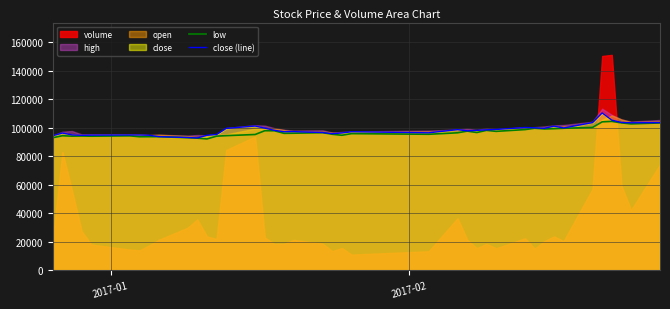

True or false: close (line) and low cross at least once.

False